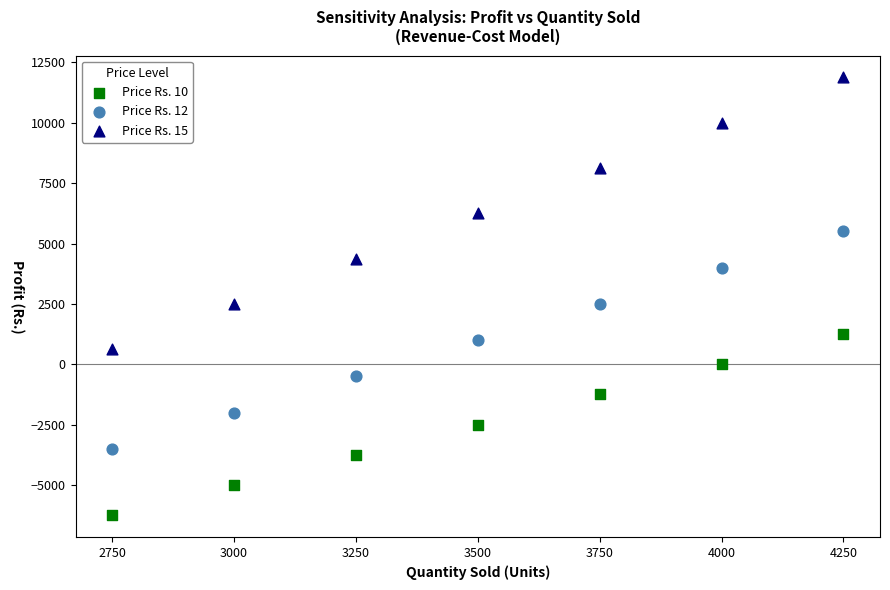

Across all data points, what is the range of X values (max minus min)?

1500